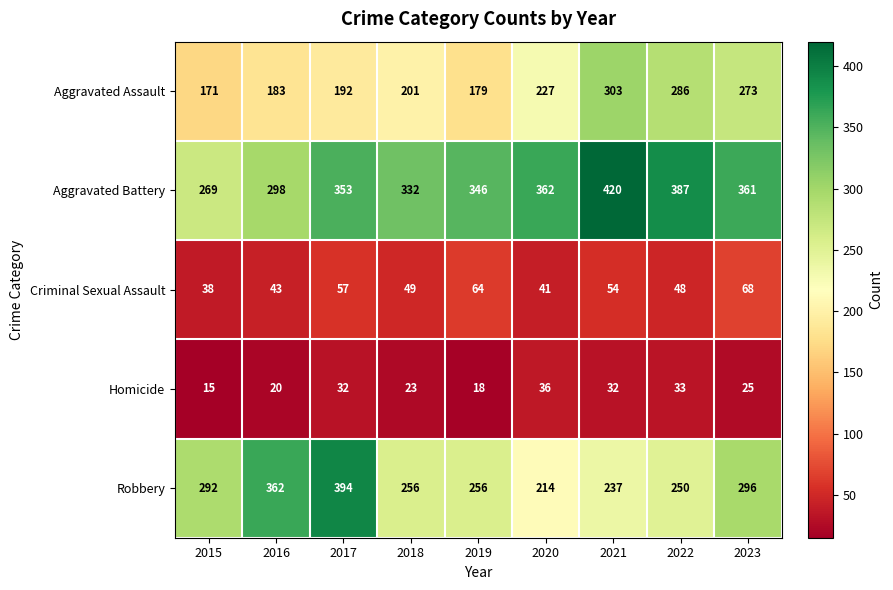

What is the difference between the highest and lowest values at 2018?

309